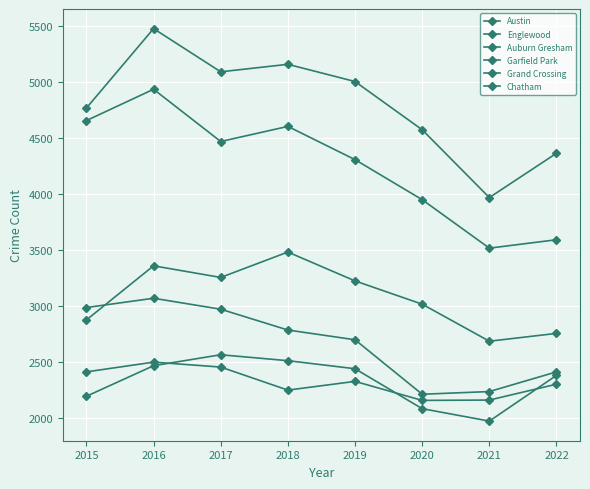

True or false: Chatham has a value of 2468 at 2016.

True